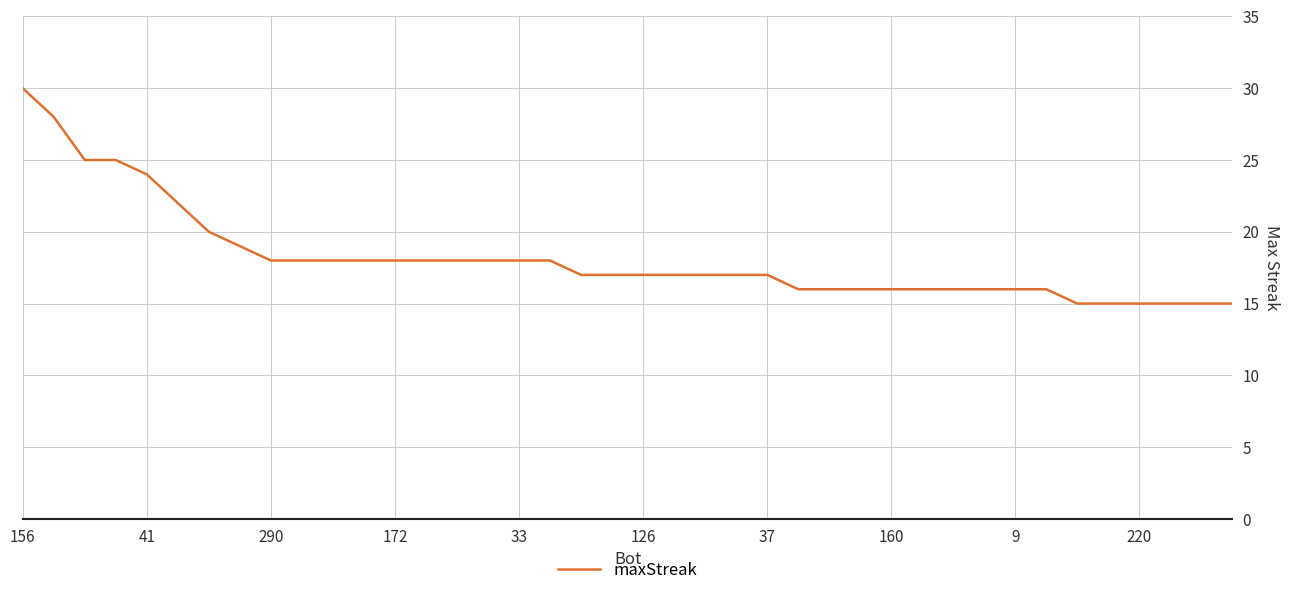

What is the smallest value displayed?

15